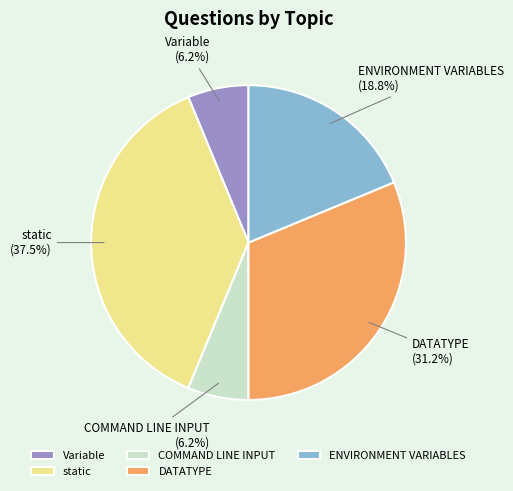

Does Variable account for over 50% of the chart?

No